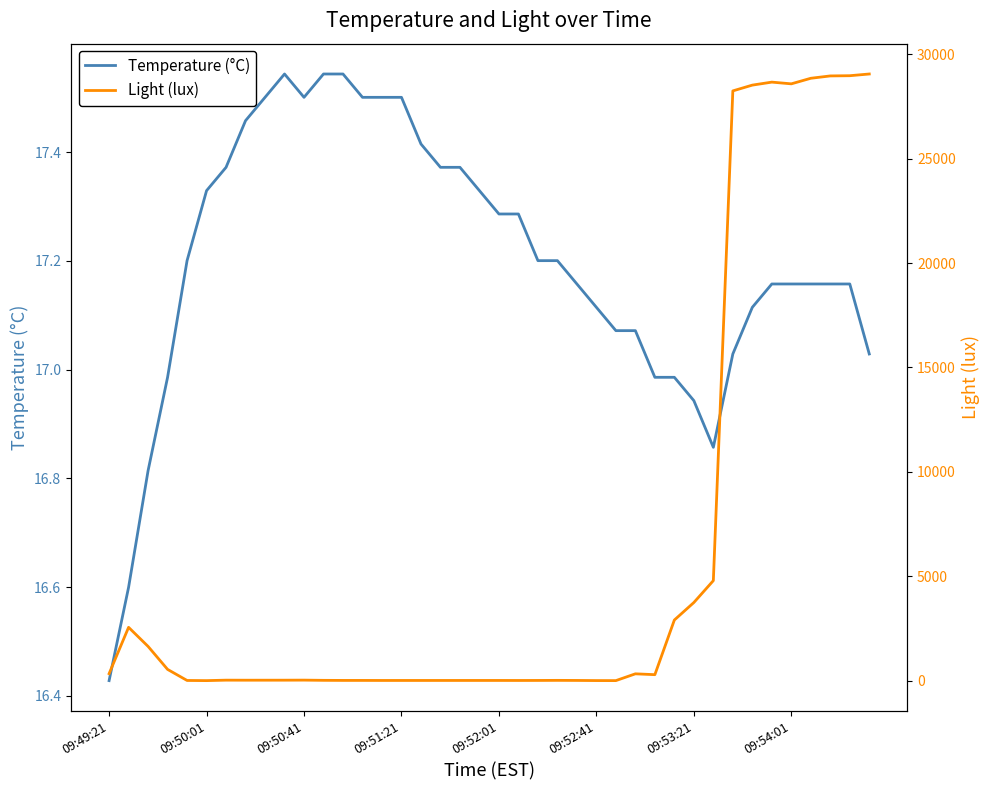

True or false: Temperature (°C) has a value of 23.6 at 09:53:21.

False